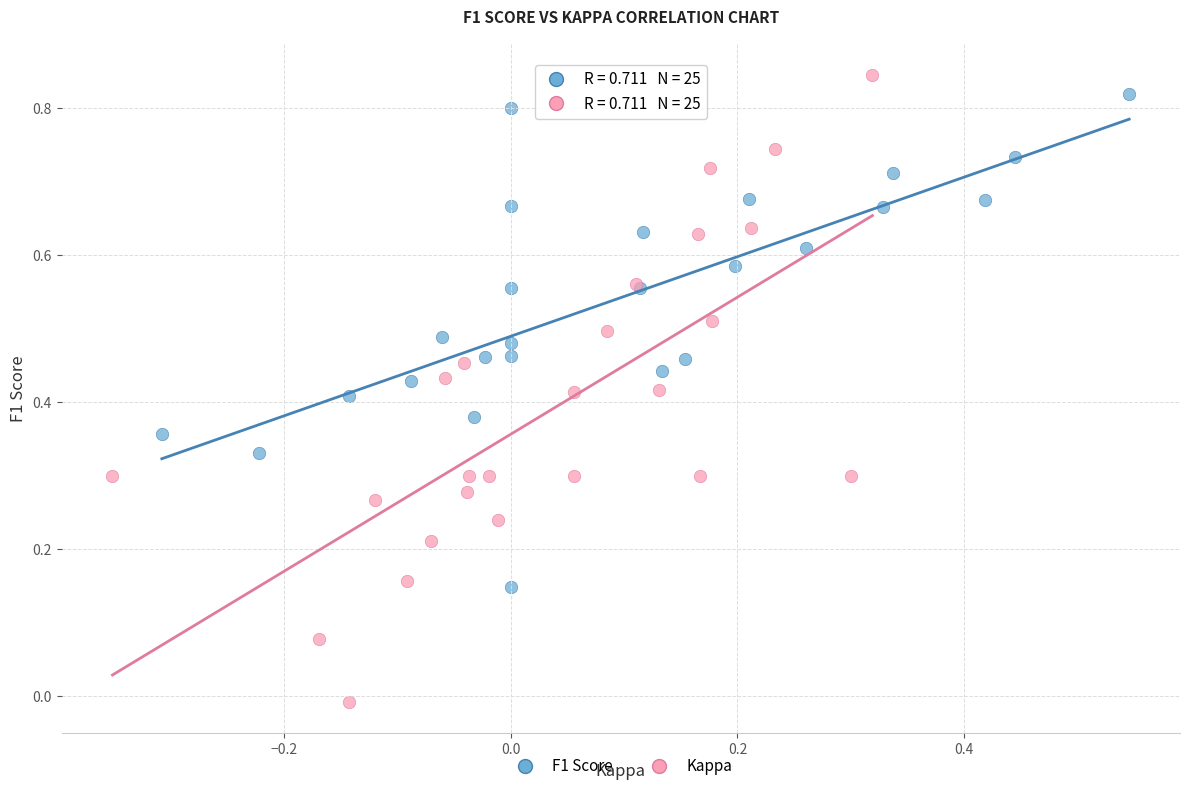

Which series has the largest Y range (max minus min)?

Kappa